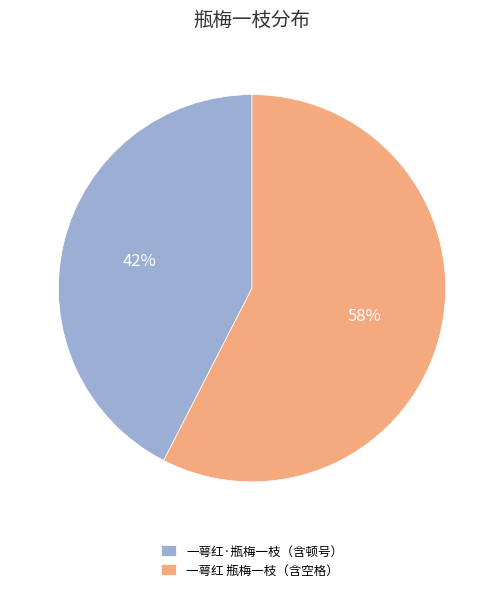

Which has a higher value, 一萼红·瓶梅一枝（含顿号） or 一萼红 瓶梅一枝（含空格）?

一萼红 瓶梅一枝（含空格）